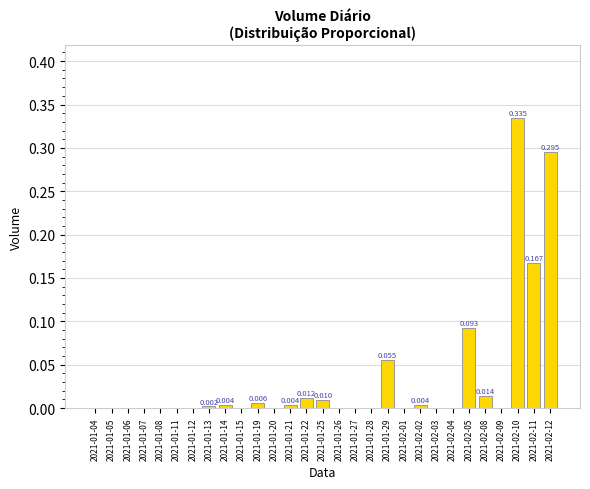

Which has a higher value, 2021-02-04 or 2021-01-08?

2021-02-04